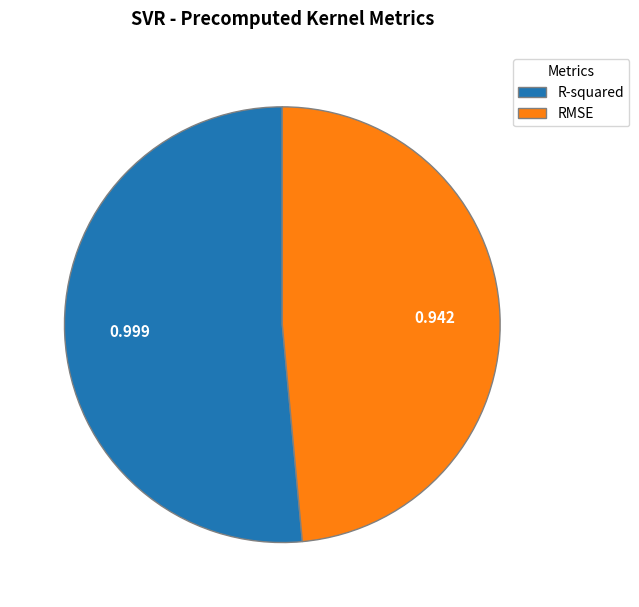

The R-squared slice represents 43% of the pie. True or false?

False